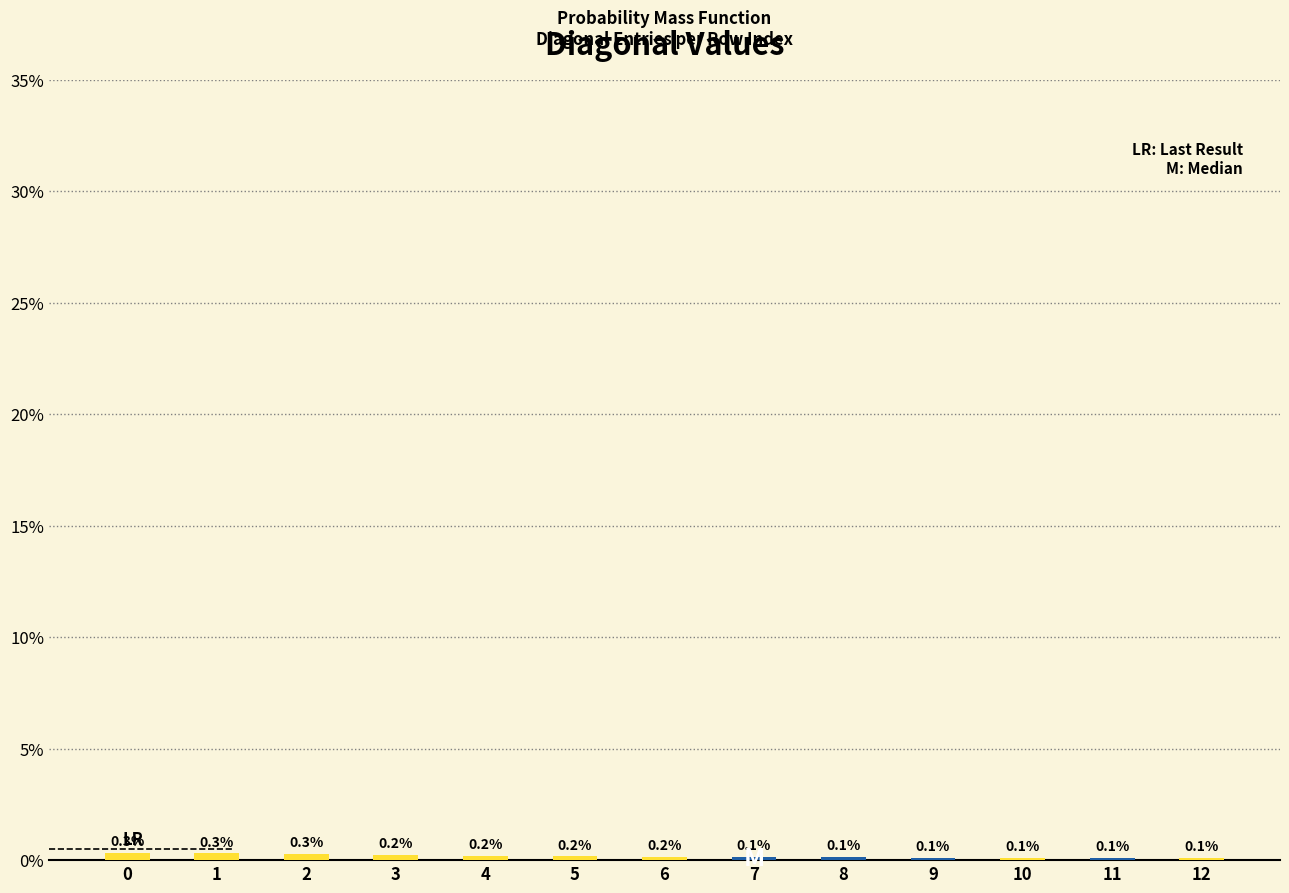

What are all the series names shown in the legend?

Probability (yellow), Median (blue)